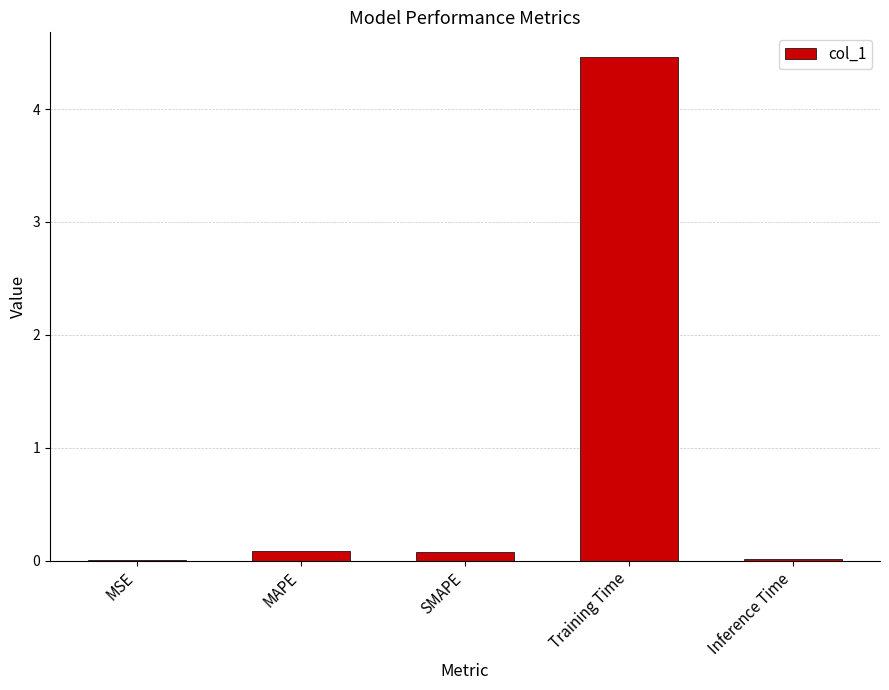

Is it true that the value at MSE is 0.0?

True